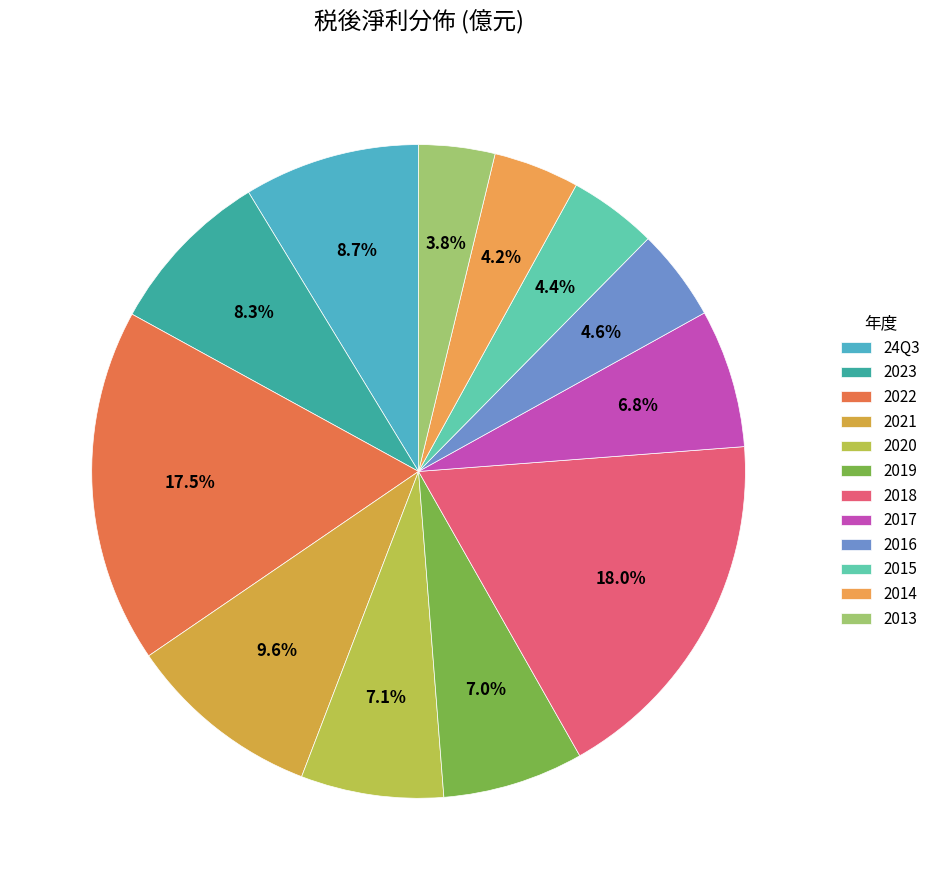

How many segments does this pie chart have?

12